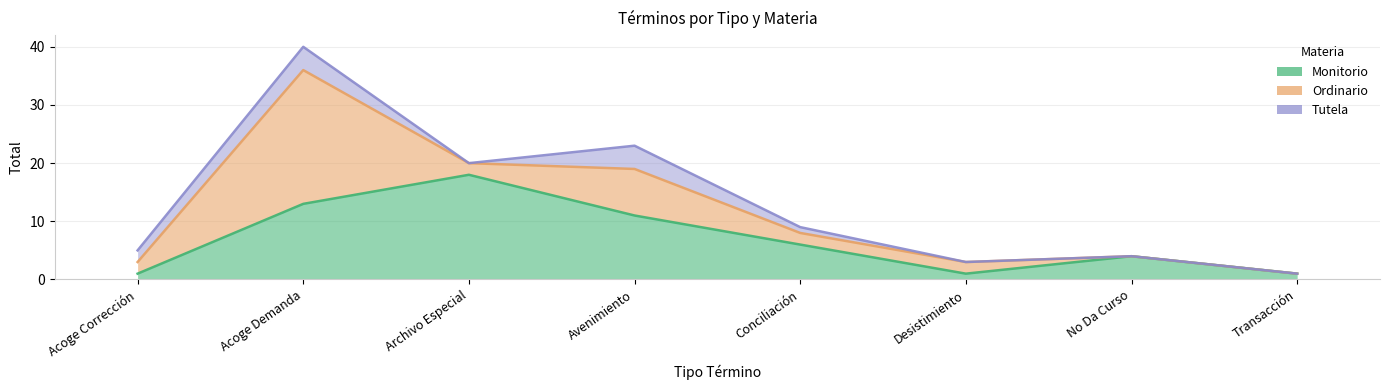

After their last crossing, which series has the higher values: Ordinario or Monitorio?

Monitorio